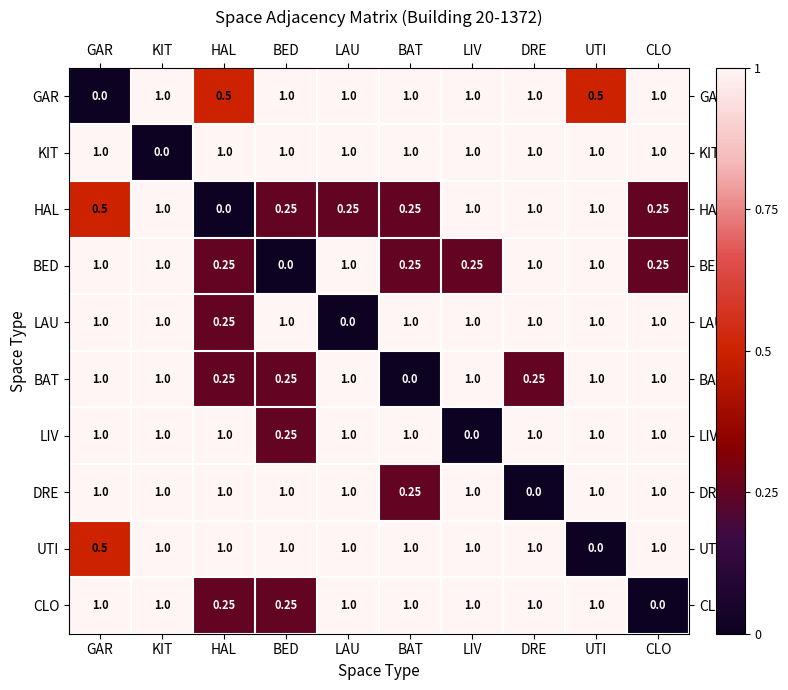

At which label does BAT reach its minimum?

BAT